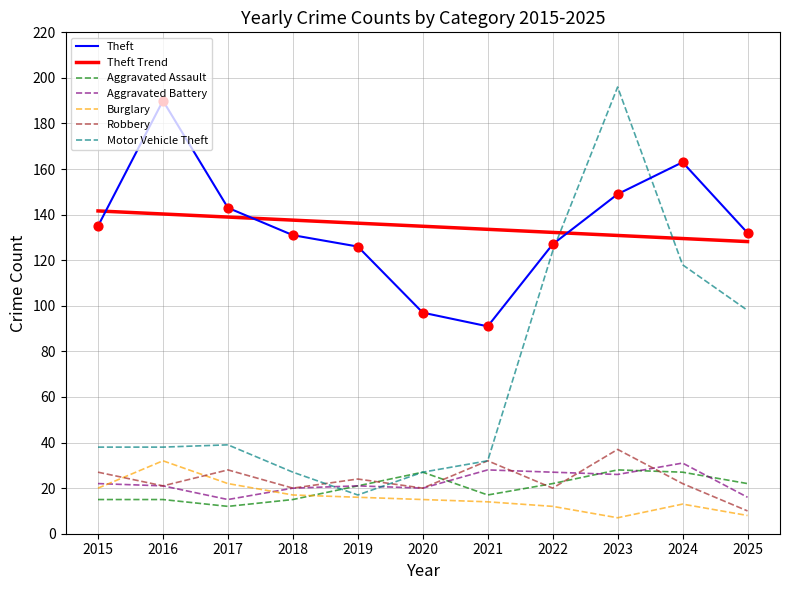

Is the value of Burglary at 2018 greater than the value of Aggravated Assault at 2024?

No